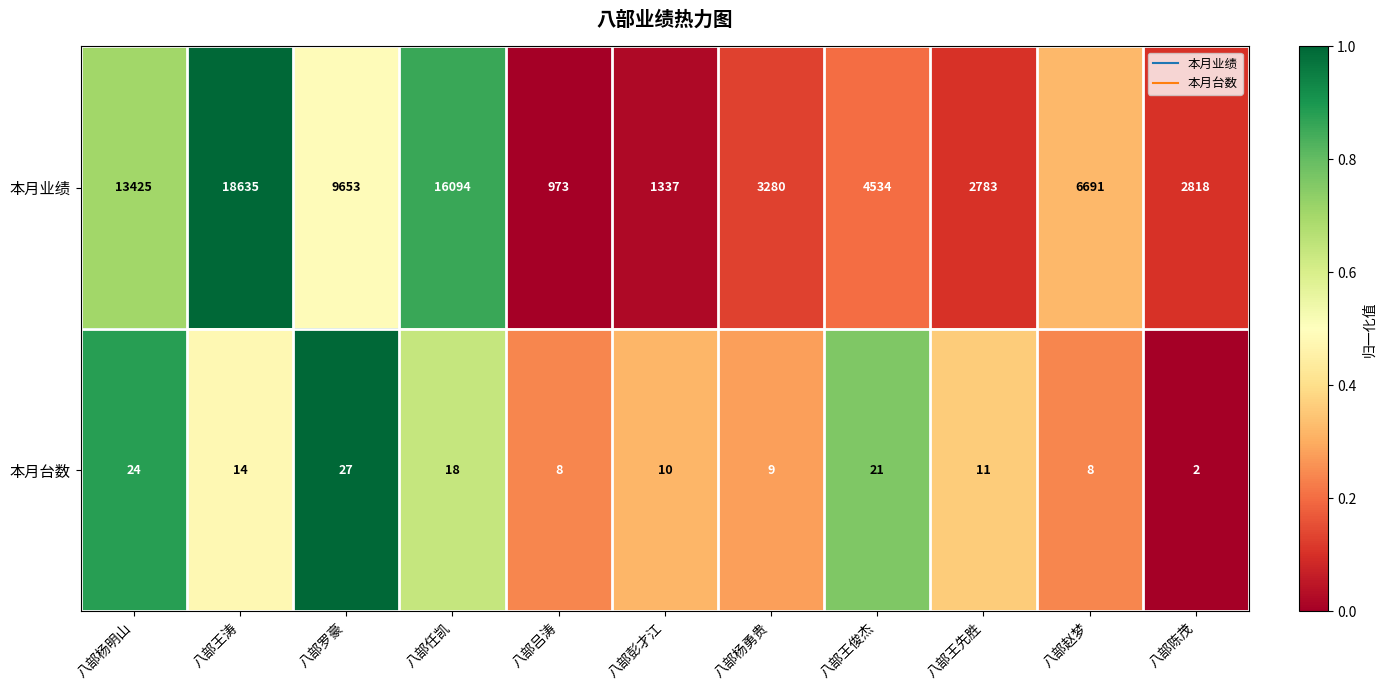

List the series in order of their overall mean, lowest first.

本月台数, 本月业绩